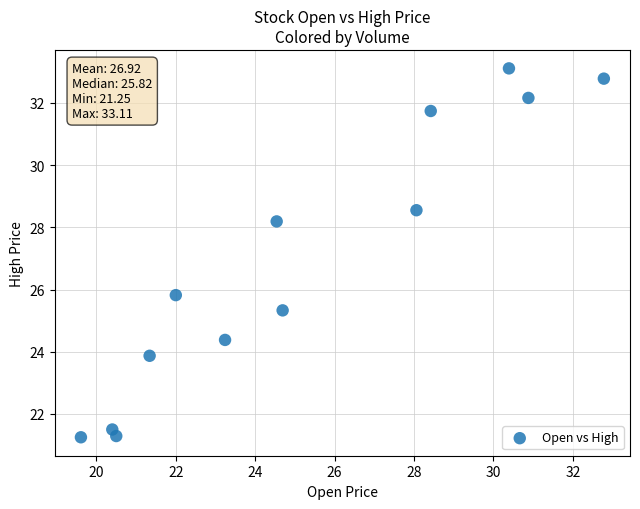

What is the range of X values (max minus min)?

13.2